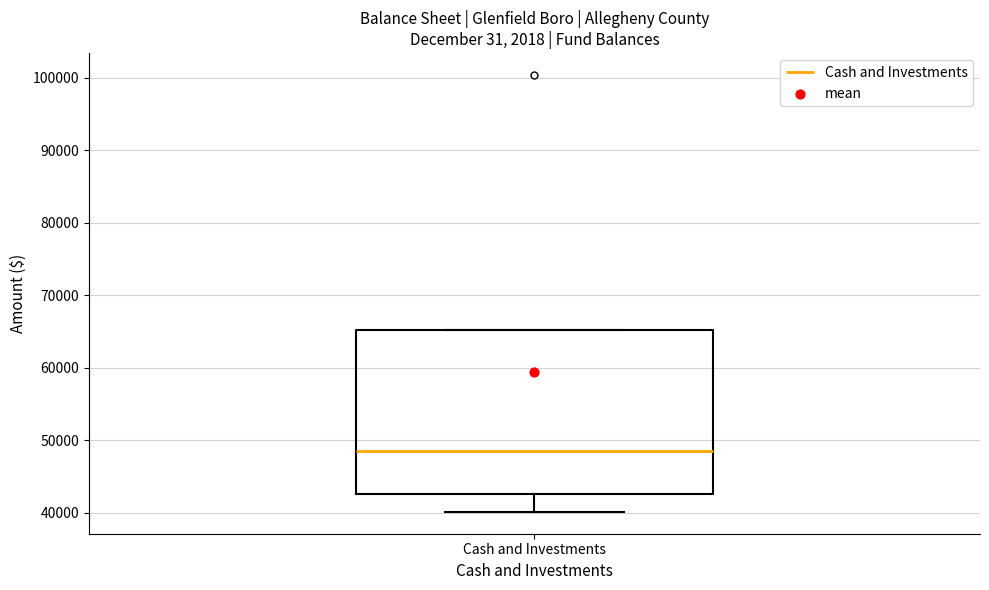

Read this box plot against the y-axis: the position of the median line, the range covered by the box, and the ends of both whiskers. The values are not printed on the chart, so give them approximately, as read against the axis.

median 48000, box 43000 to 65000, whiskers 40000 to 65000